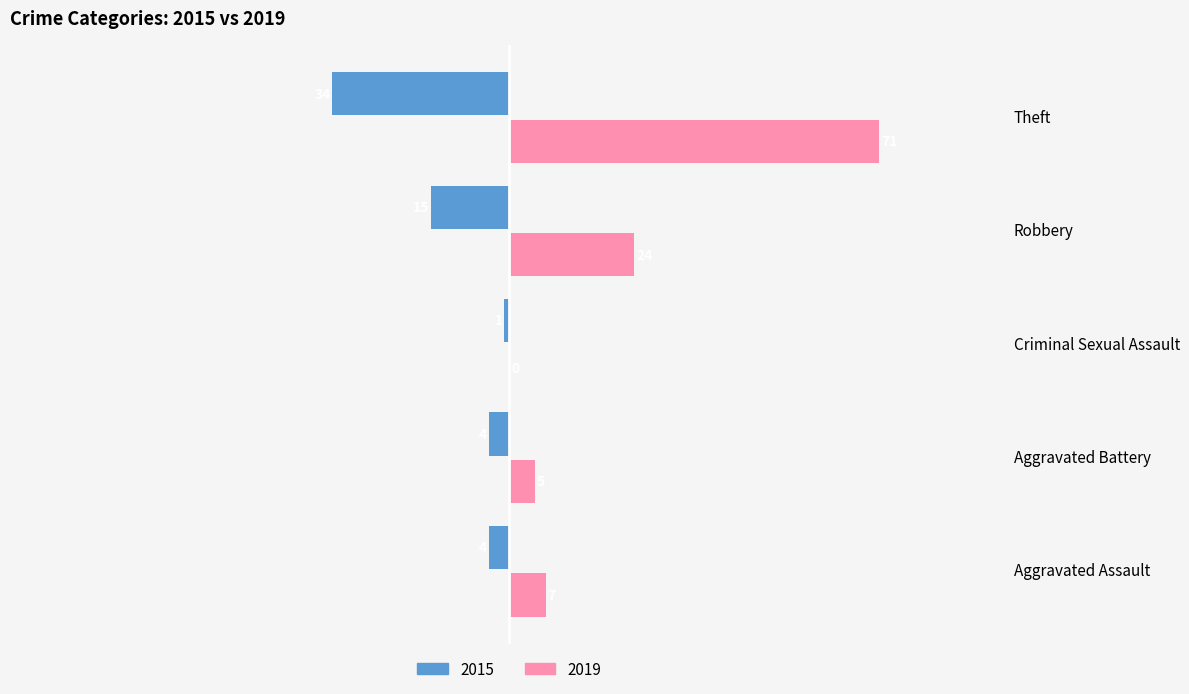

What is the sum of the 2019 values at Aggravated Assault and Robbery?

31